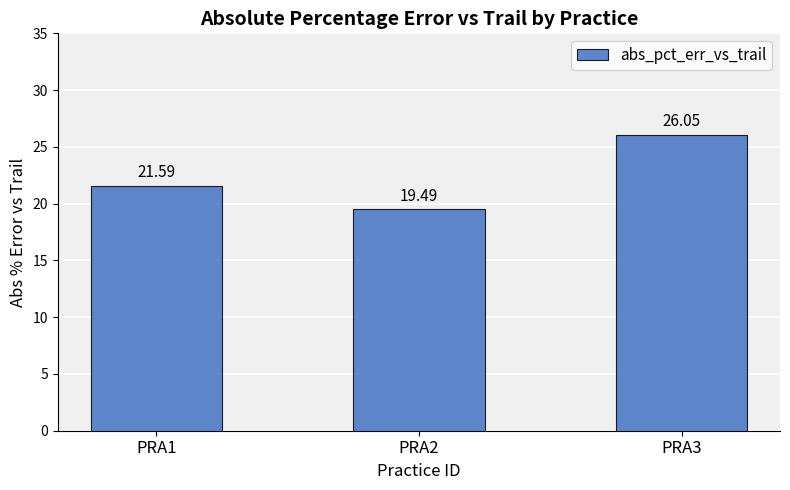

What is the value of the 3rd bar from the left?

26.1